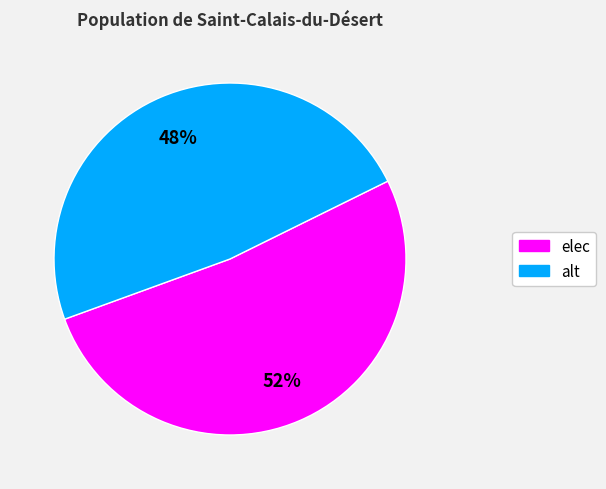

Do alt and elec together represent more than half of the pie?

Yes